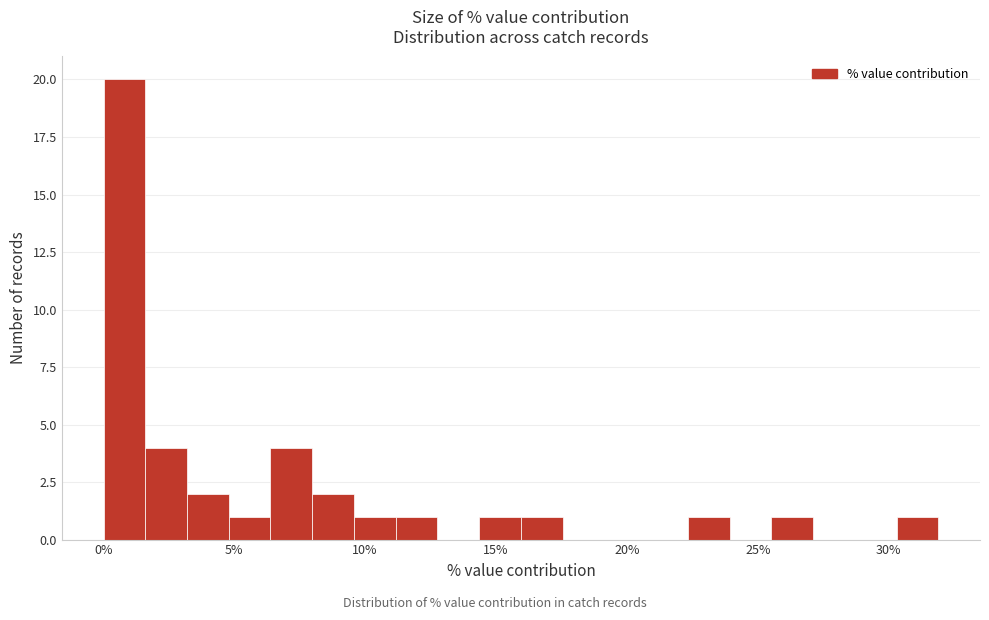

Read against the x-axis, roughly where is the centre of the tallest bar?

1.0